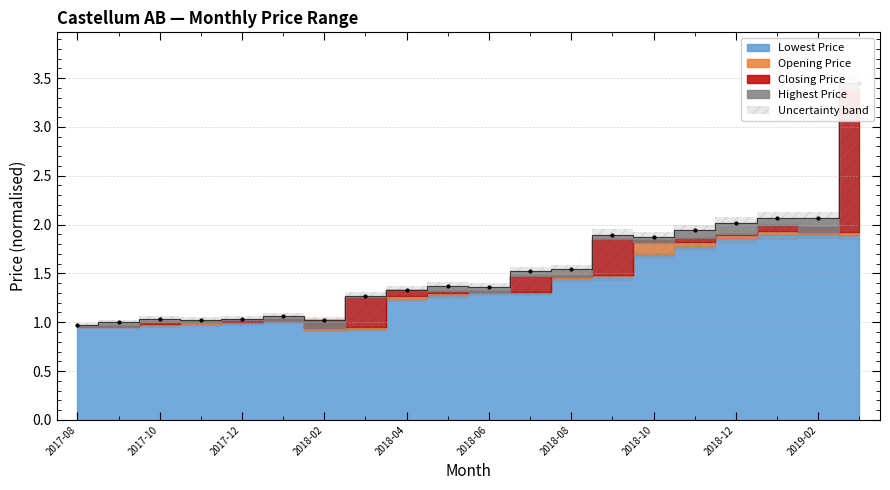

Where is the first local maximum for Closing Price?

2017-10